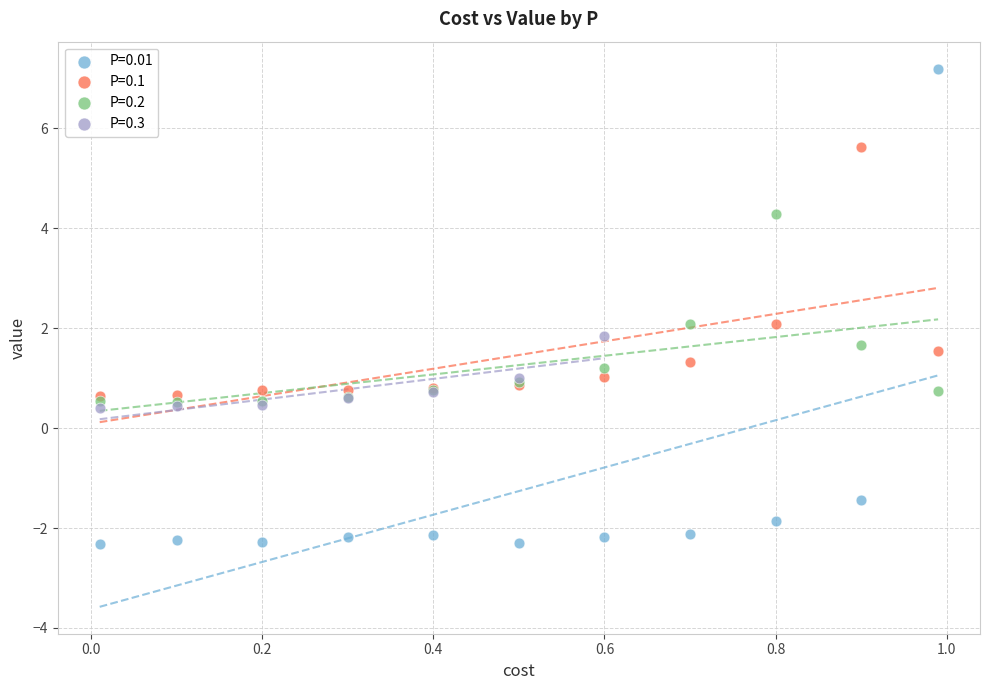

Which series has the widest spread of Y values?

P=0.01